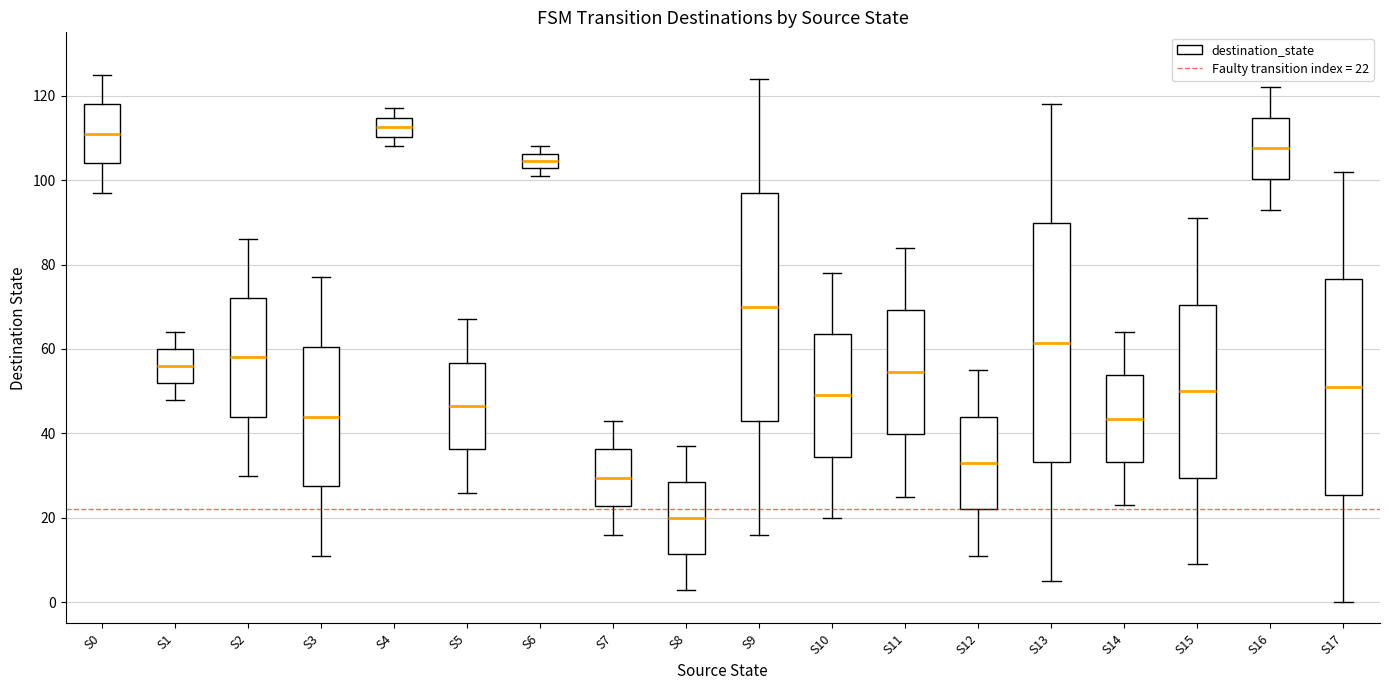

Reading left to right, transcribe this box plot: for each box, give where its median line is, the range the box spans, and where its two whiskers end, as read against the y-axis. The values are not printed on the chart, so give them approximately, as read against the axis.

S0: median 112, box 104 to 118, whiskers 98 to 126
S1: median 56, box 52 to 60, whiskers 48 to 64
S2: median 58, box 44 to 72, whiskers 30 to 86
S3: median 44, box 28 to 60, whiskers 12 to 78
S4: median 112, box 110 to 114, whiskers 108 to 118
S5: median 46, box 36 to 56, whiskers 26 to 68
S6: median 104, box 102 to 106, whiskers 102 (just below the box's lower edge) to 108
S7: median 30, box 22 to 36, whiskers 16 to 44
S8: median 20, box 12 to 28, whiskers 4 to 38
S9: median 70, box 44 to 98, whiskers 16 to 124
S10: median 50, box 34 to 64, whiskers 20 to 78
S11: median 54, box 40 to 70, whiskers 26 to 84
S12: median 34, box 22 to 44, whiskers 12 to 56
S13: median 62, box 34 to 90, whiskers 6 to 118
S14: median 44, box 34 to 54, whiskers 24 to 64
S15: median 50, box 30 to 70, whiskers 10 to 92
S16: median 108, box 100 to 114, whiskers 94 to 122
S17: median 52, box 26 to 76, whiskers 0 to 102